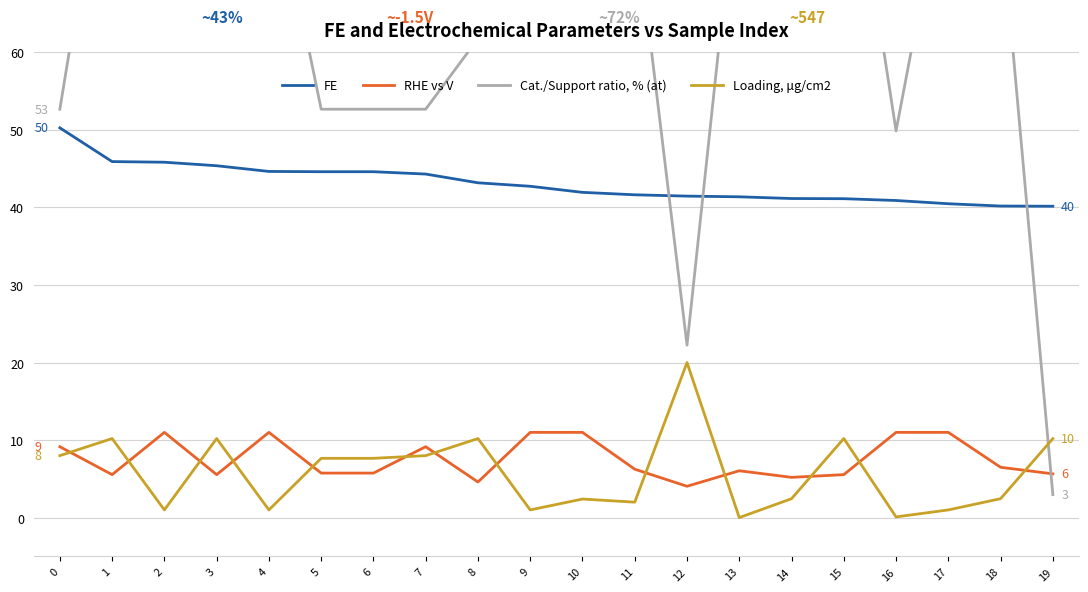

What is the difference between the second highest and minimum values in the Loading, μg/cm2 series?

10.2